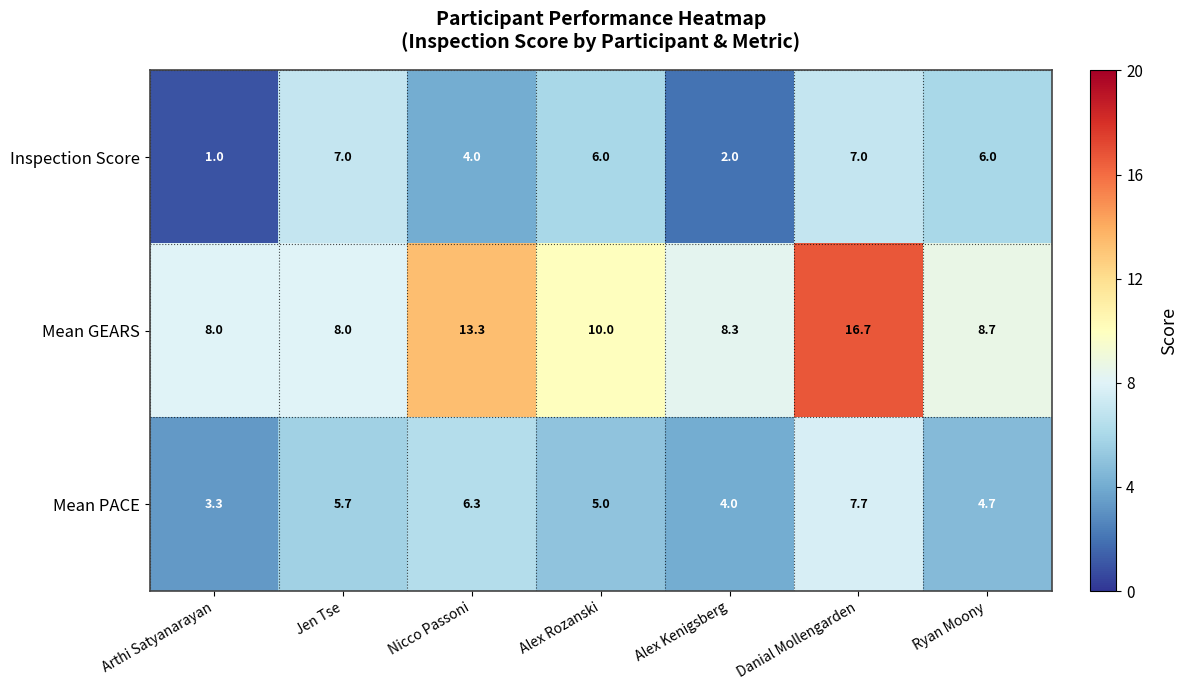

True or false: Inspection Score has a value of 1.0 at Arthi Satyanarayan.

True